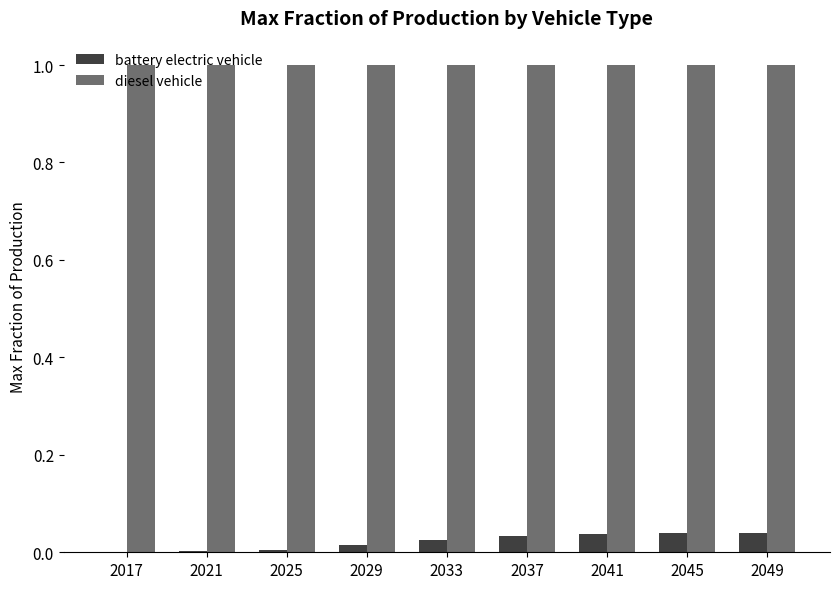

What is the sum of all diesel vehicle values?

9.0